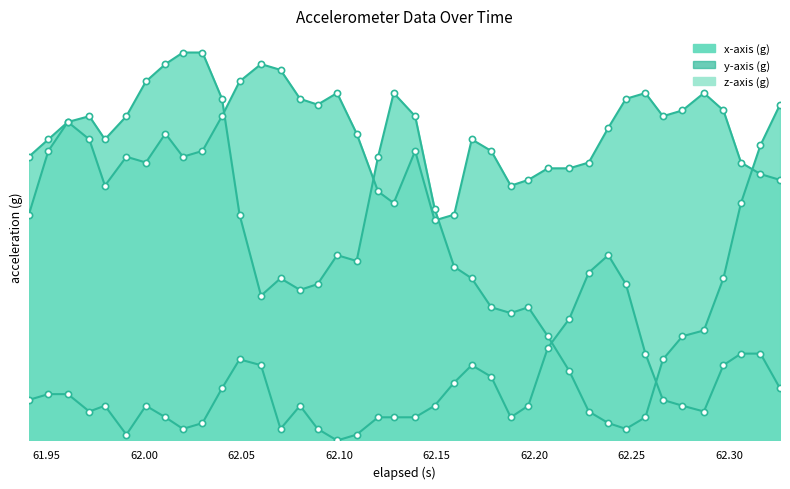

Which series has the largest total across all categories?

x-axis (g)